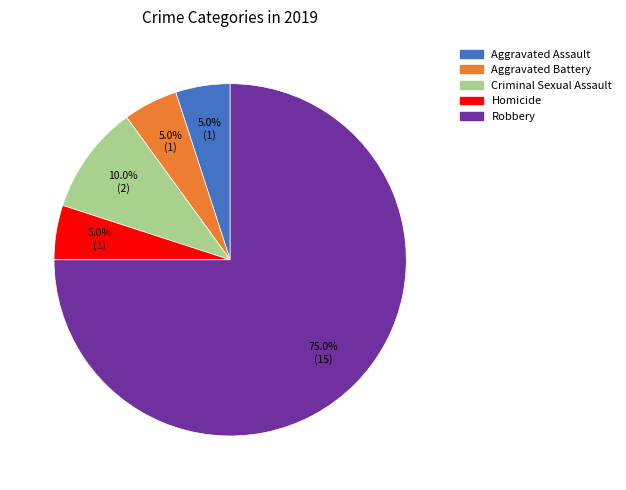

Which category has the biggest portion of the pie?

Robbery